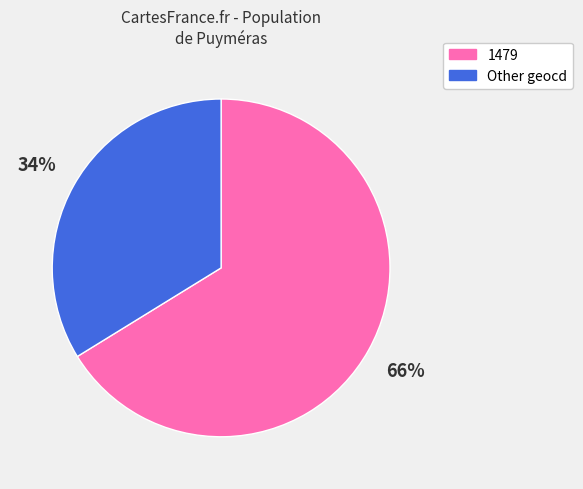

To the nearest percent, what is the average slice percentage?

50%